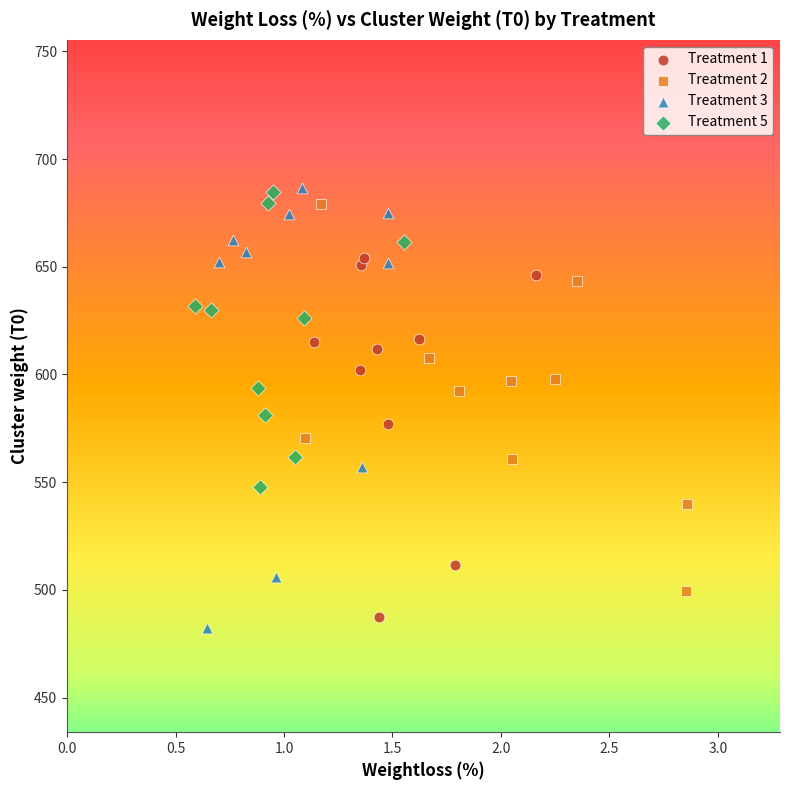

Which series has the widest spread of Y values?

Treatment 3